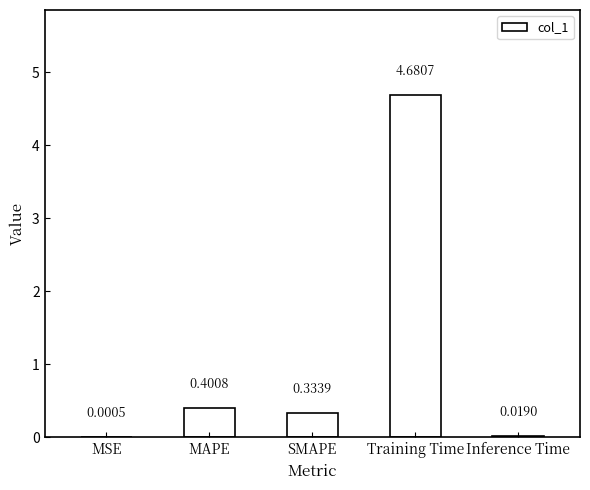

Where is the data nearest to the value 2?

MAPE